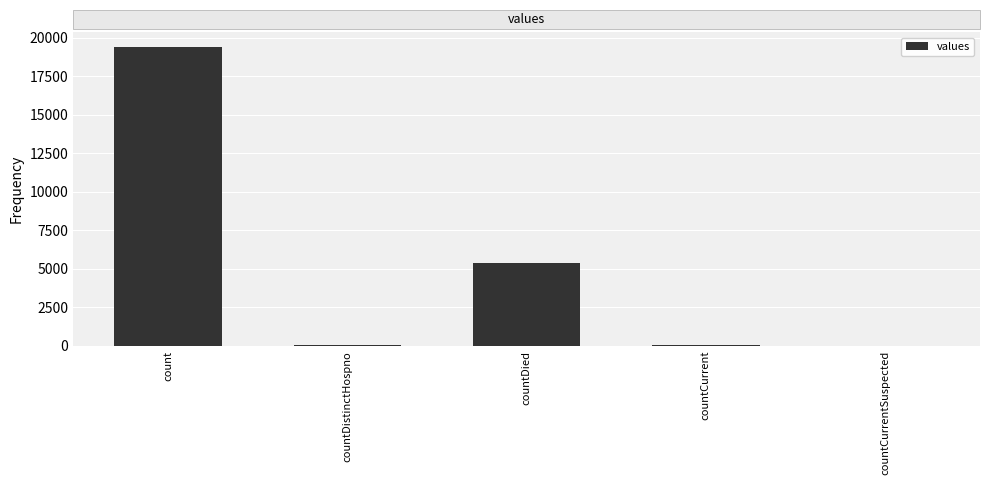

What is the maximum value shown in the chart?

19420